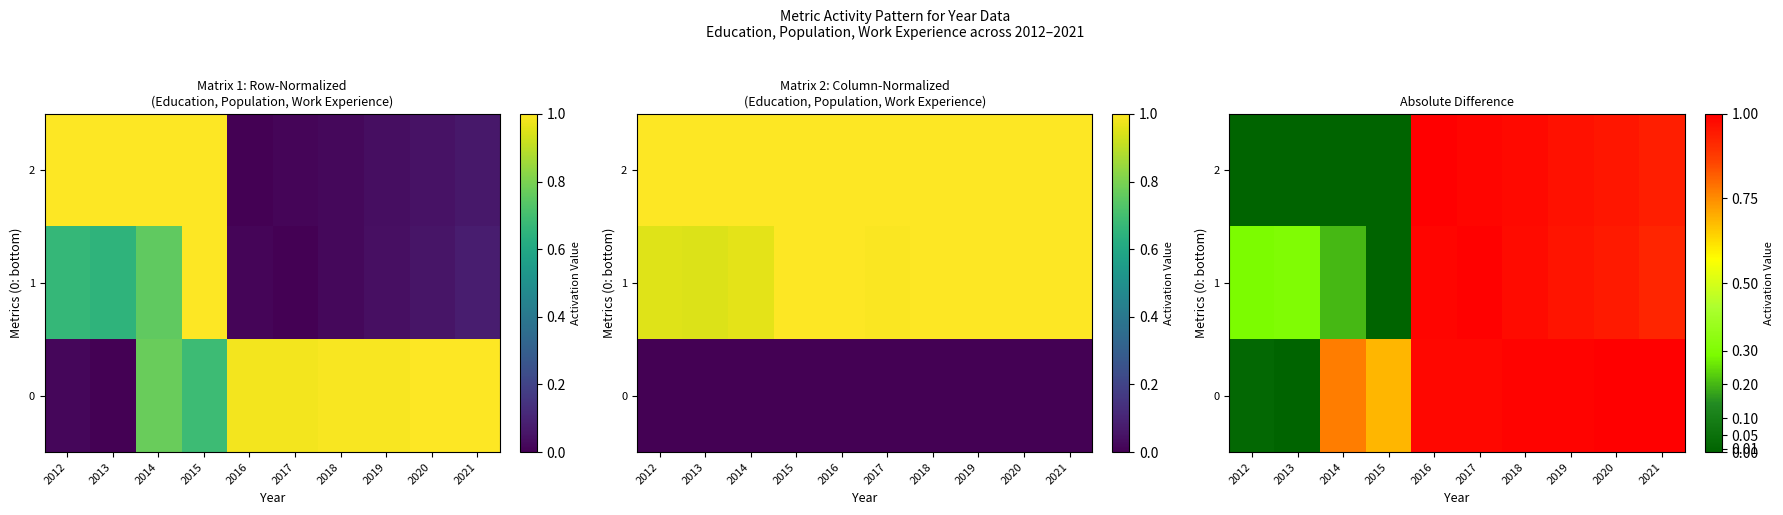

True or false: 0 has a value of 1.0 at 2020.

True